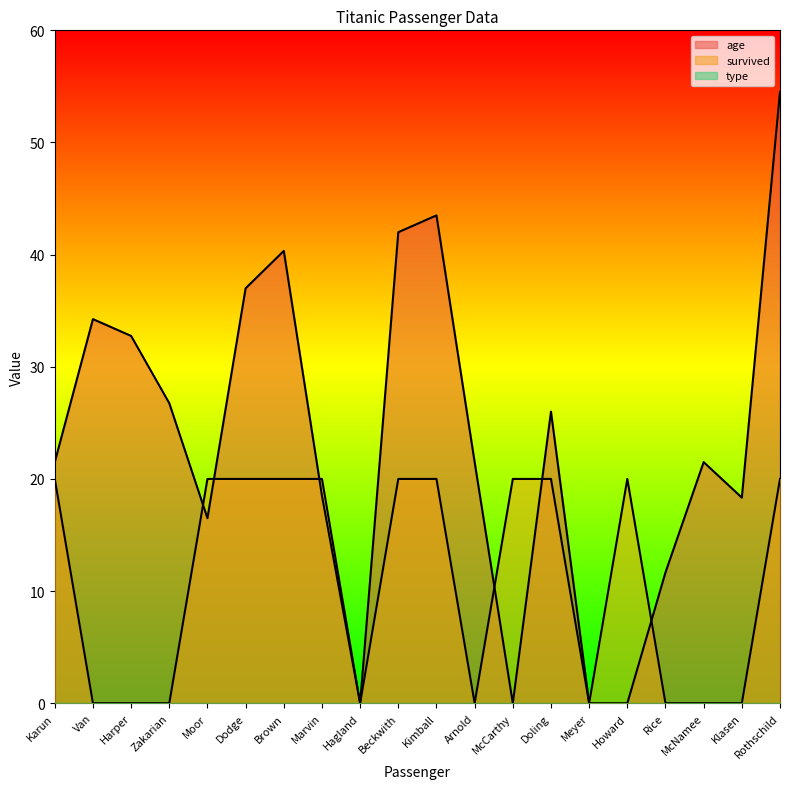

Which series has the largest range (max minus min)?

age